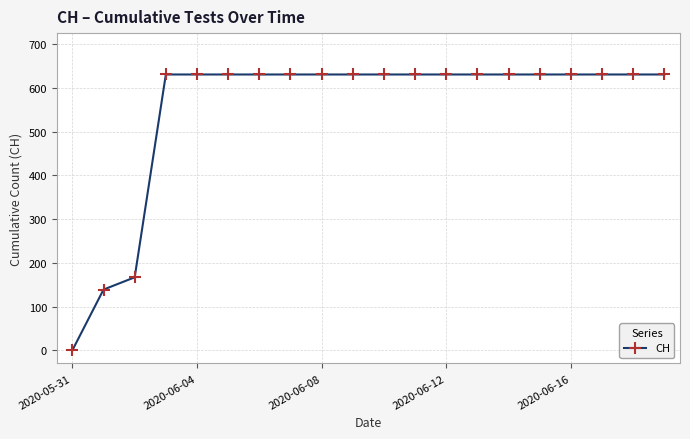

What is the difference between the maximum and second lowest values?

492